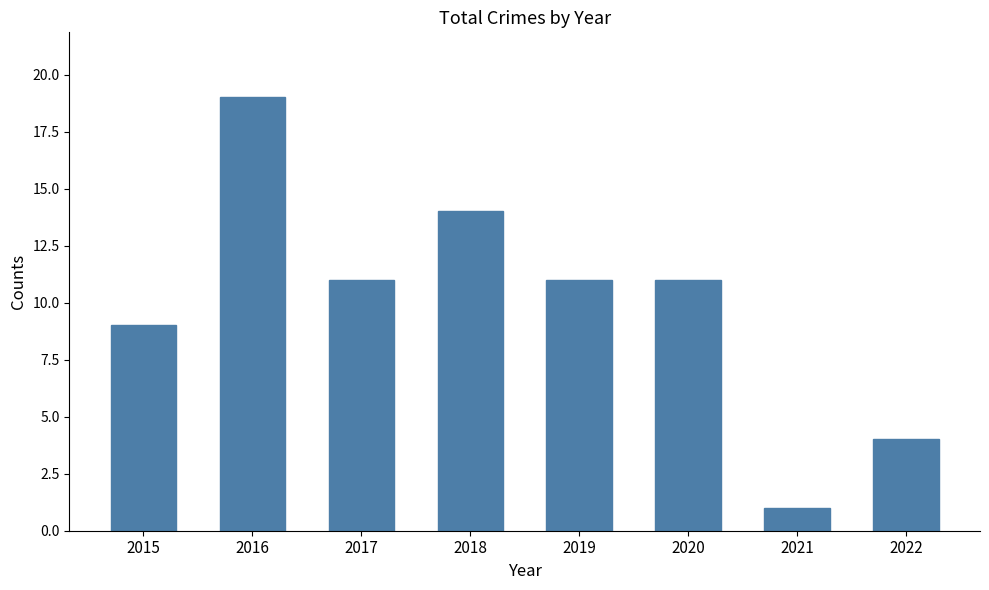

What is the change in value from 2016 to 2022?

-15